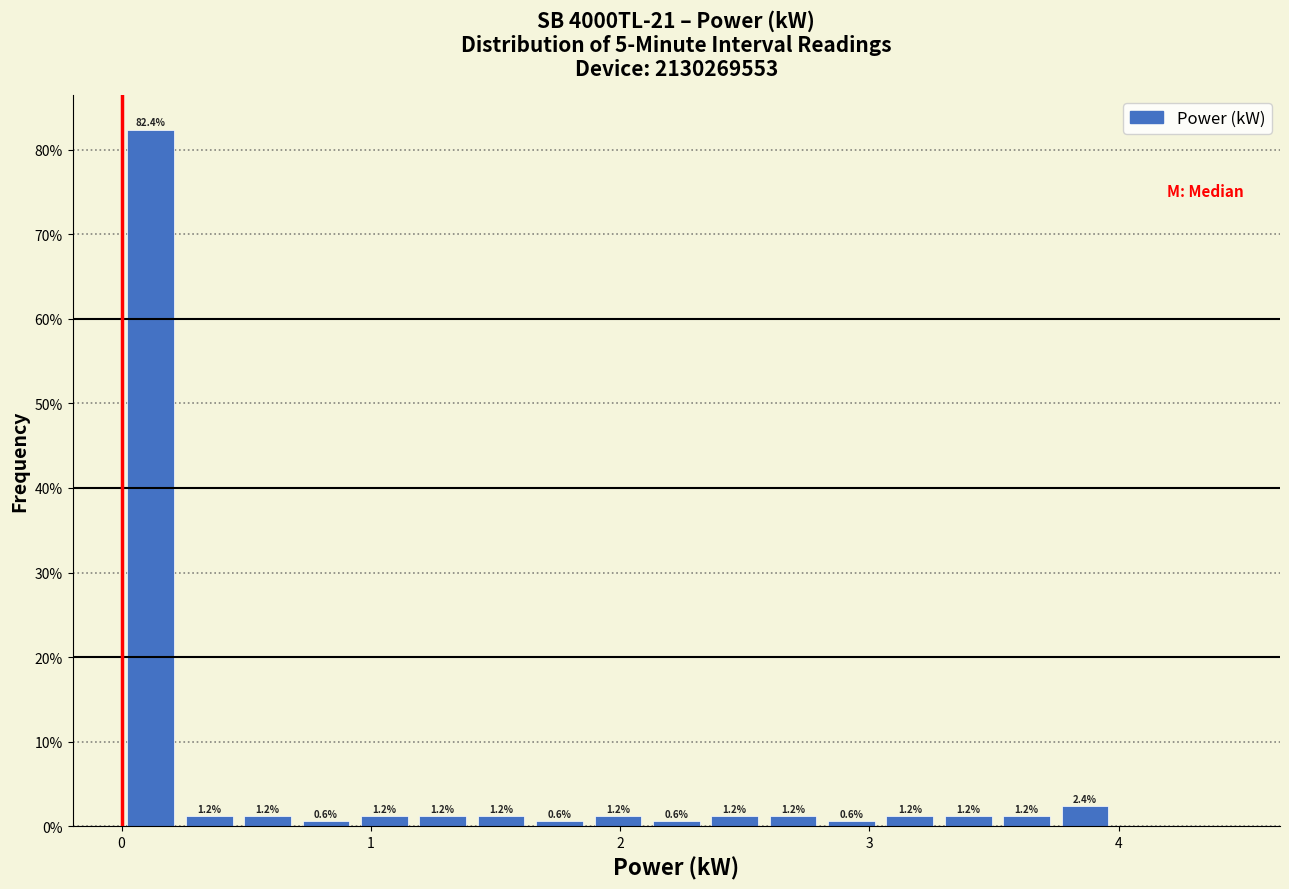

Around what value on the x-axis is the tallest bar? Give the approximate position of its centre, as read against the axis.

0.1